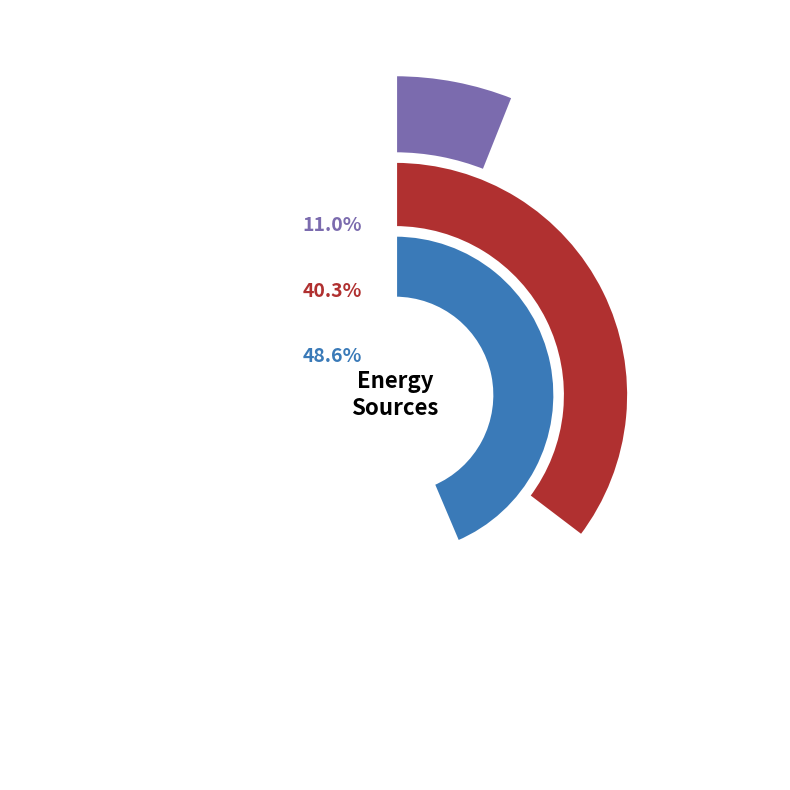

Rank the categories by value from highest to lowest.

Owned Batteries, Owned PV, Diesel Generator